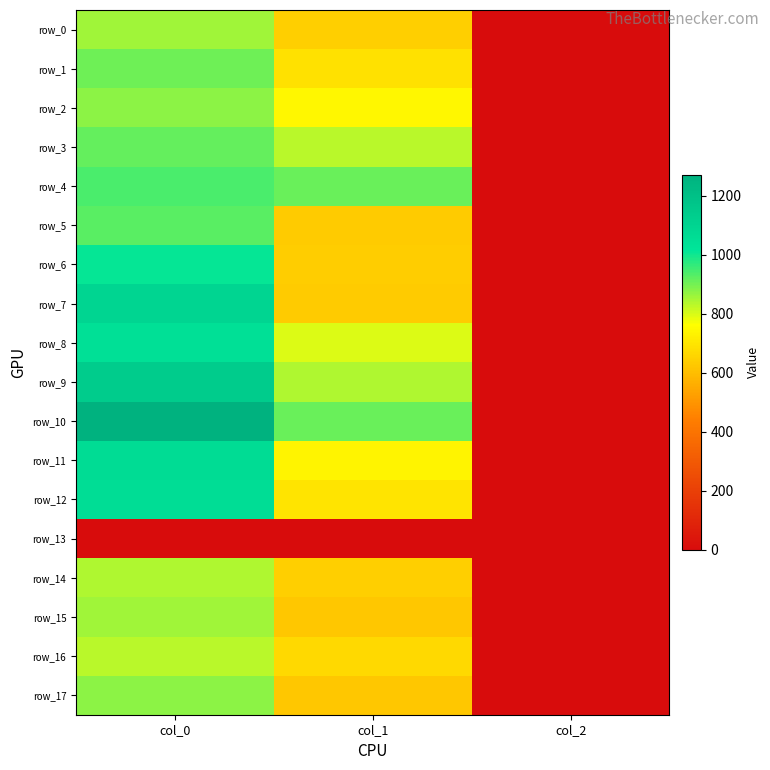

The row_2 series shows 742.5 at col_1. True or false?

True